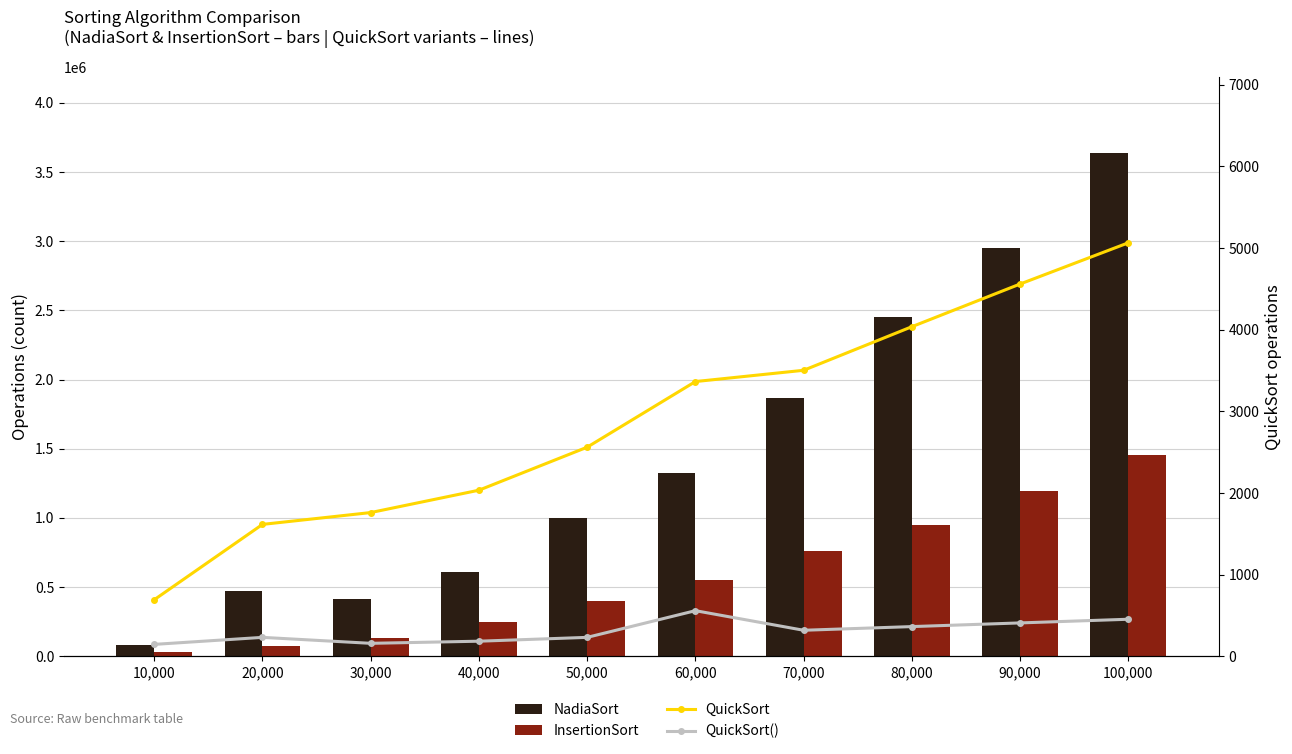

At 70,000, list the series in order from smallest to largest.

QuickSort(), QuickSort, InsertionSort, NadiaSort